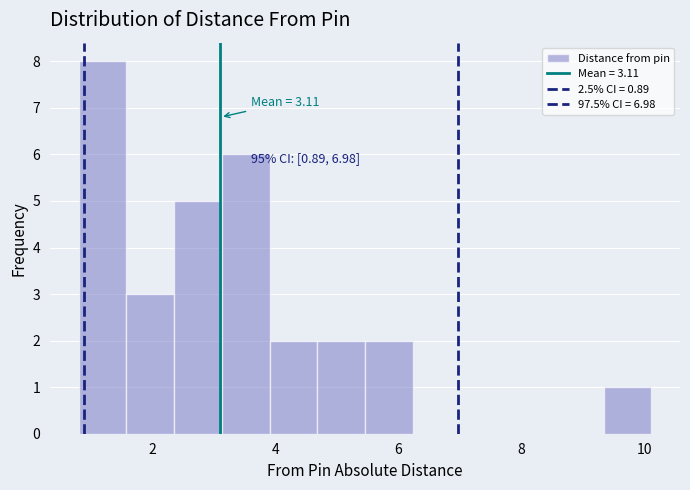

Around what value on the x-axis is the tallest bar? Give the approximate position of its centre, as read against the axis.

1.2